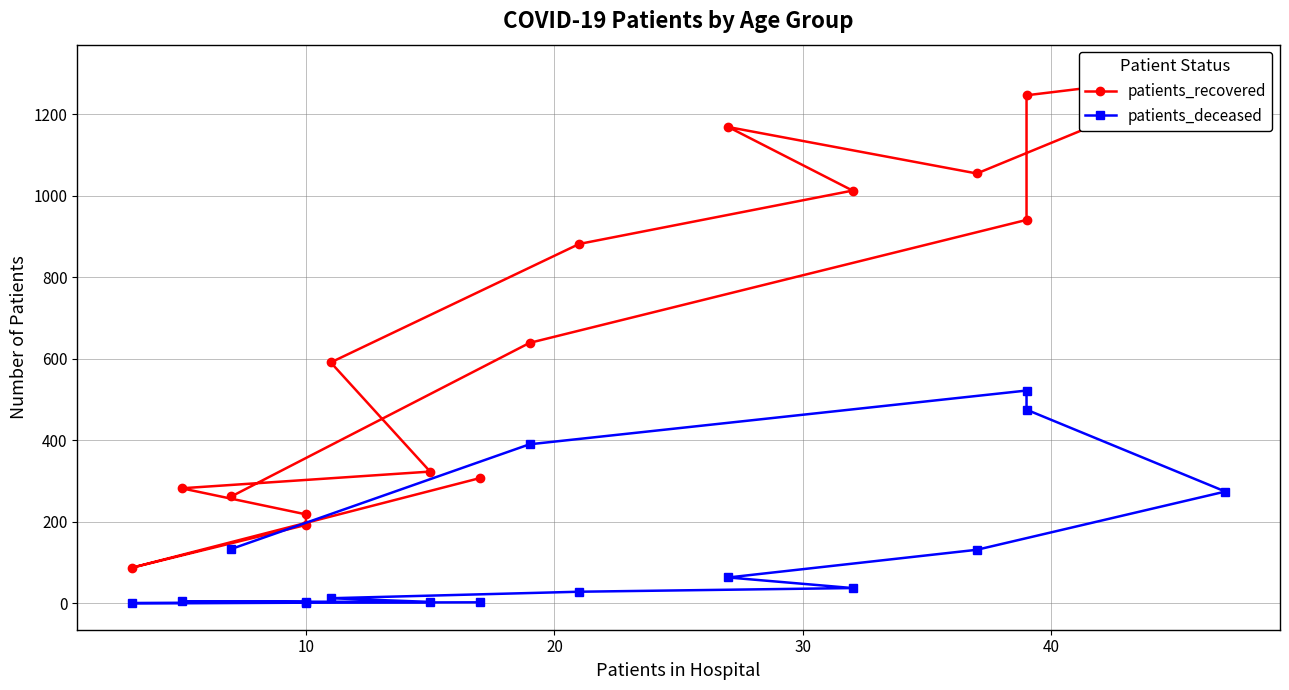

What is the highest value of the patients_recovered series?

1306